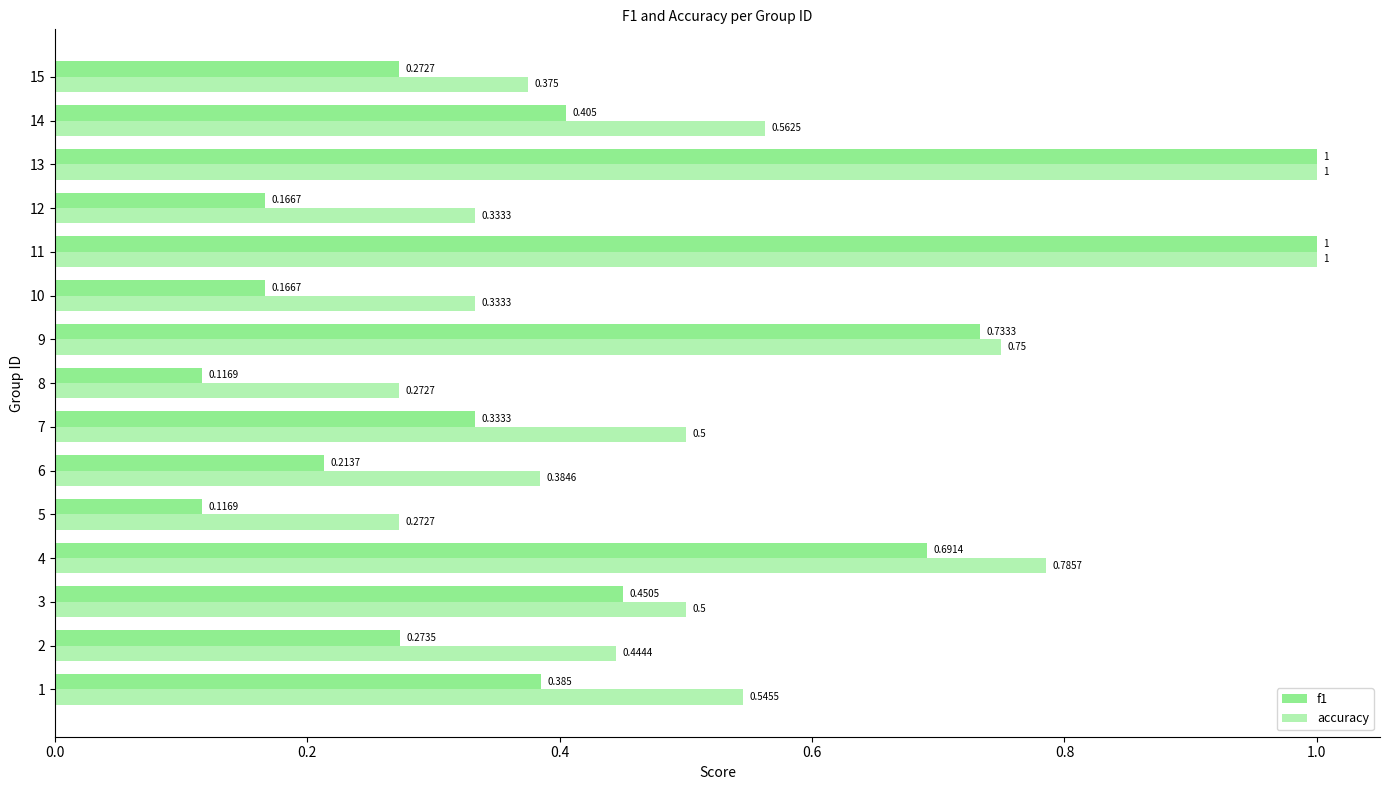

What is the label of the 2nd bar from the right?

13